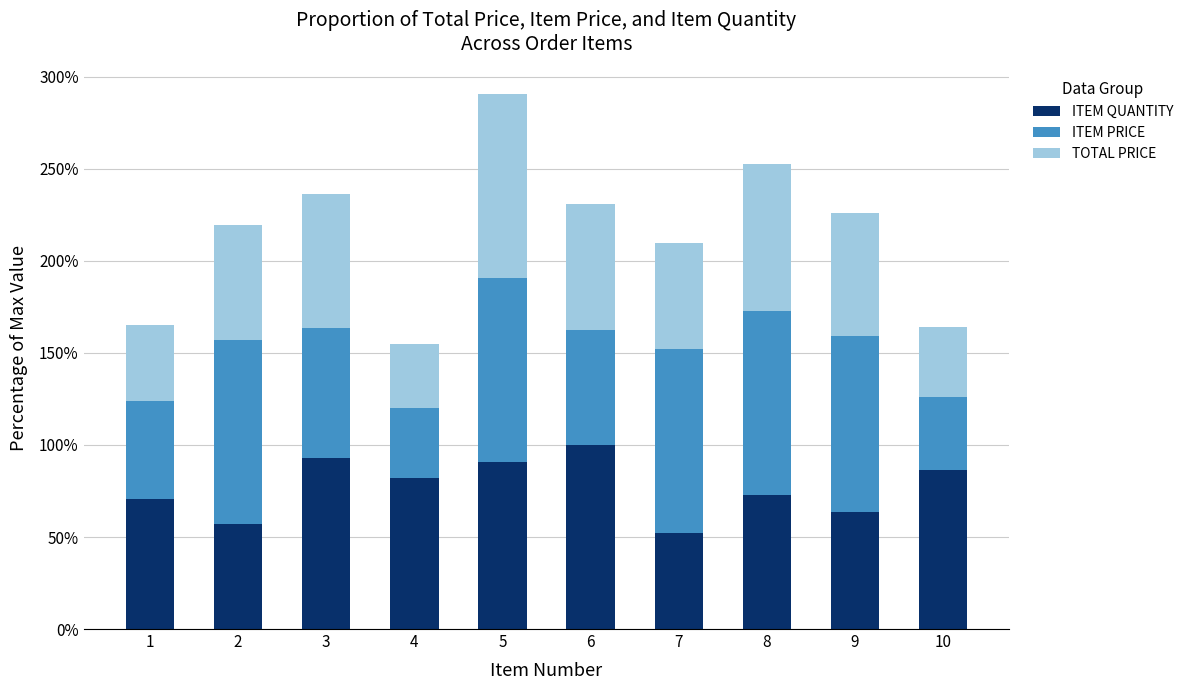

The value of ITEM QUANTITY at 2 is 56.8. True or false?

True